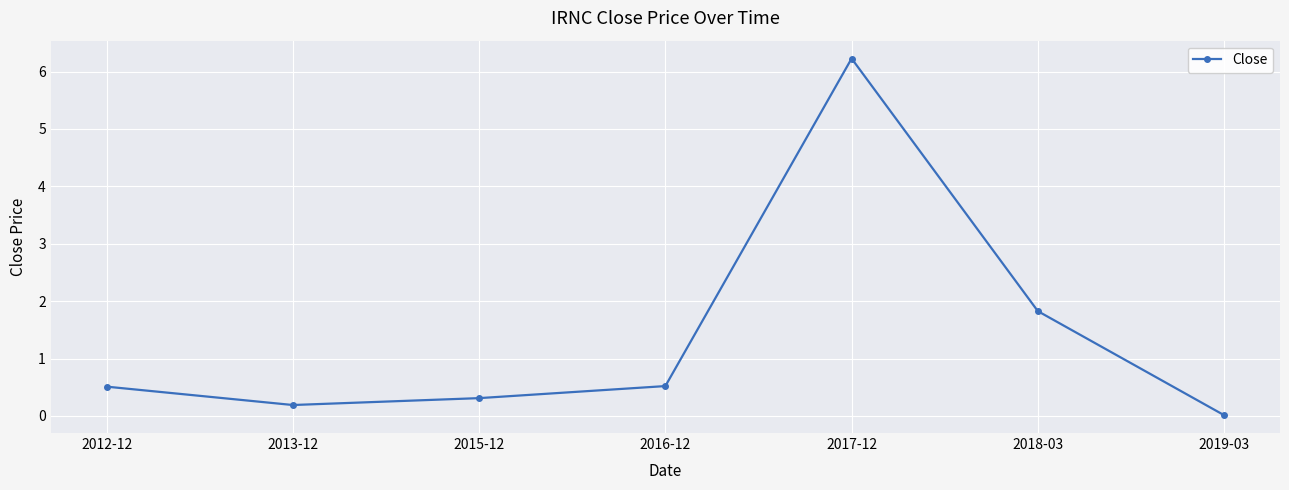

At which category does the chart reach its peak across all series?

2017-12